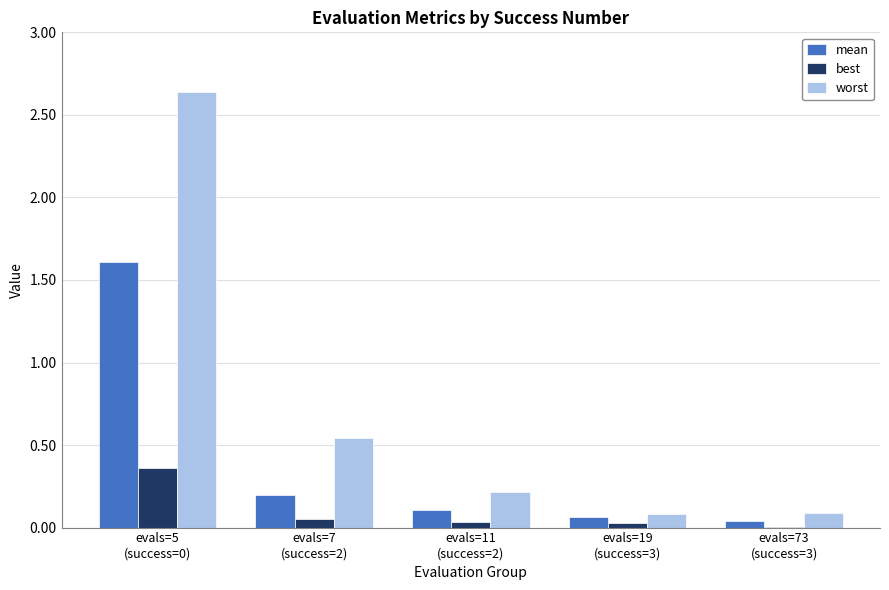

What is the sum of all worst values?

3.6